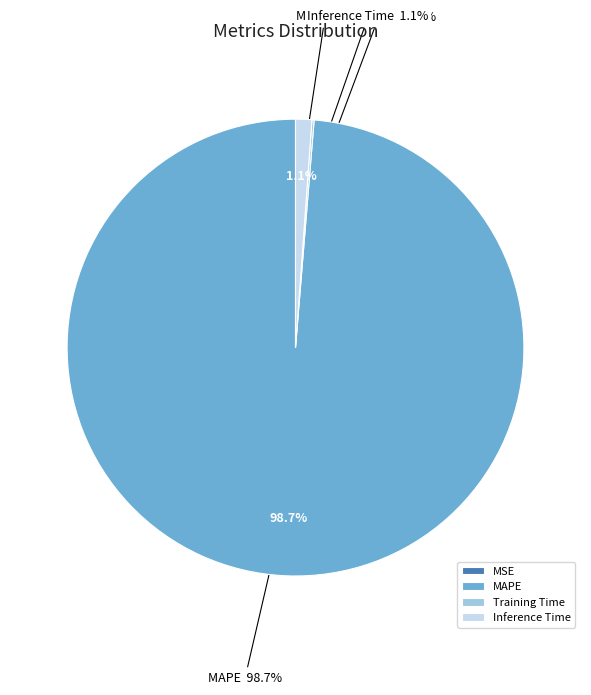

Is it true that MSE is 0% of the pie?

True